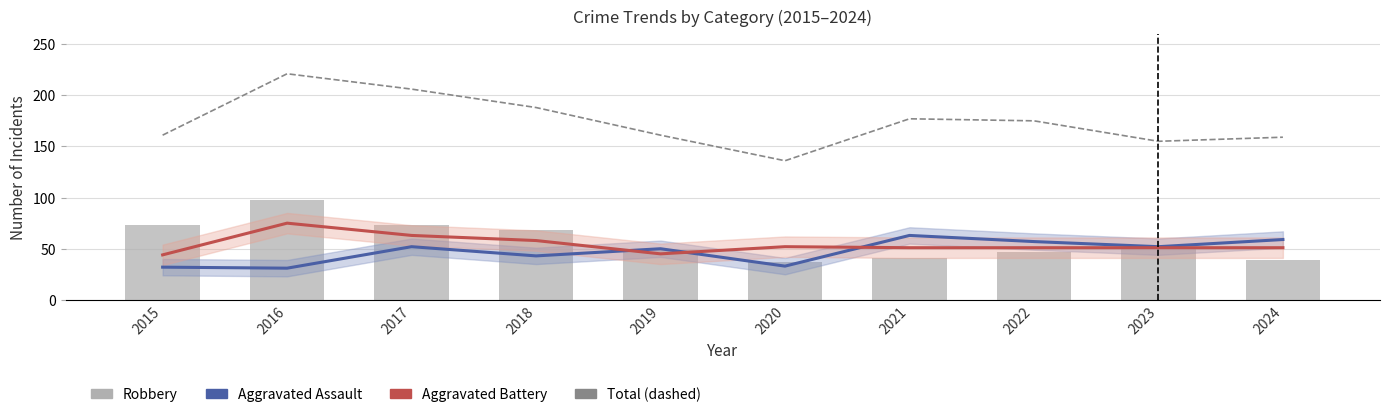

Reading right to left, list all the values displayed in this chart.

Aggravated Assault: 2024=59	2023=52	2022=57	2021=63	2020=33	2019=50	2018=43	2017=52	2016=31	2015=32
Aggravated Battery: 2024=51	2023=51	2022=51	2021=51	2020=52	2019=45	2018=58	2017=63	2016=75	2015=44
Total: 2024=159	2023=155	2022=175	2021=177	2020=136	2019=161	2018=188	2017=206	2016=221	2015=161
Robbery: 2024=39	2023=50	2022=47	2021=41	2020=37	2019=49	2018=68	2017=73	2016=98	2015=73